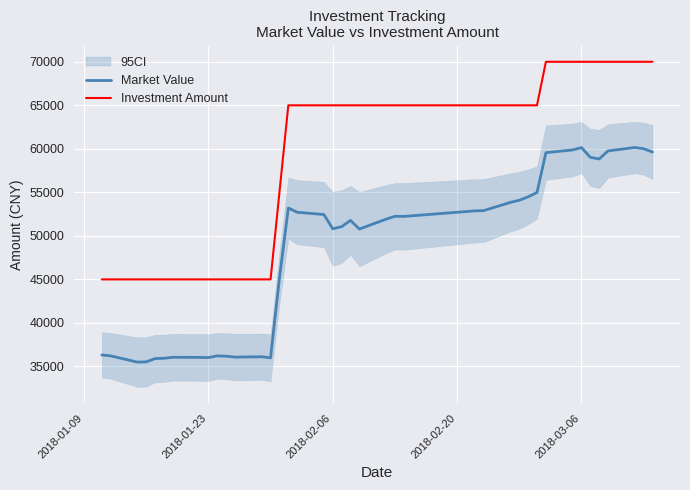

Count the Investment Amount values in the range 45000 to 65000.

31